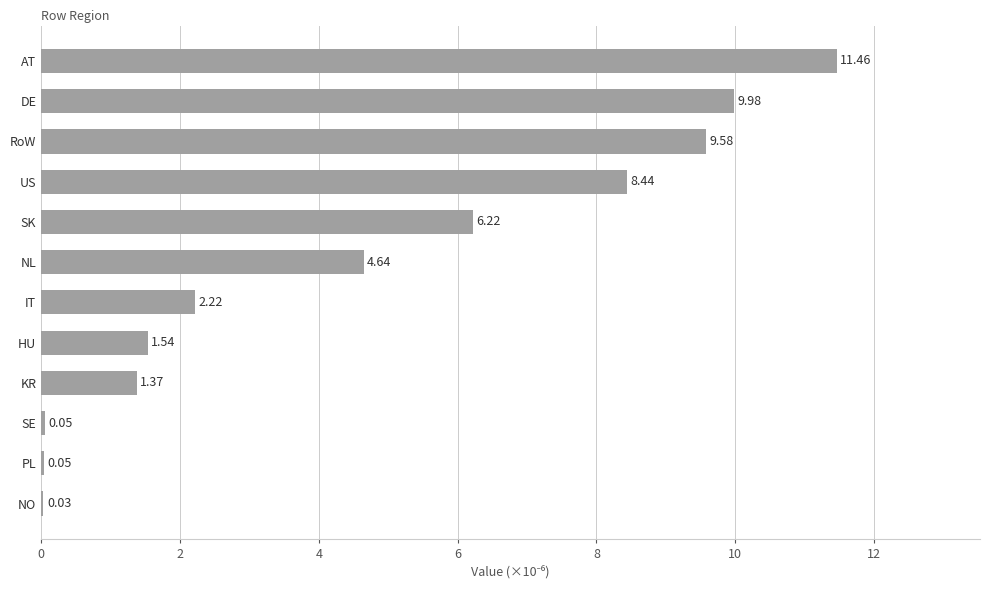

How many distinct data groups are displayed?

1